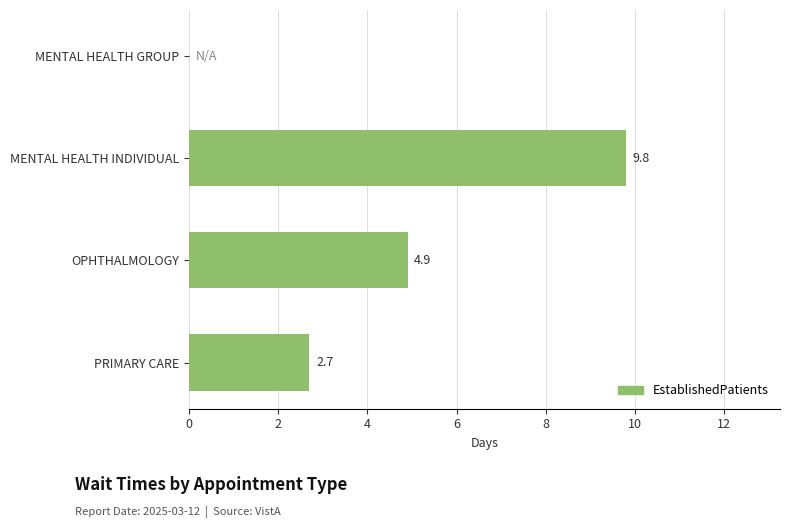

Count the number of values greater than 4.

2